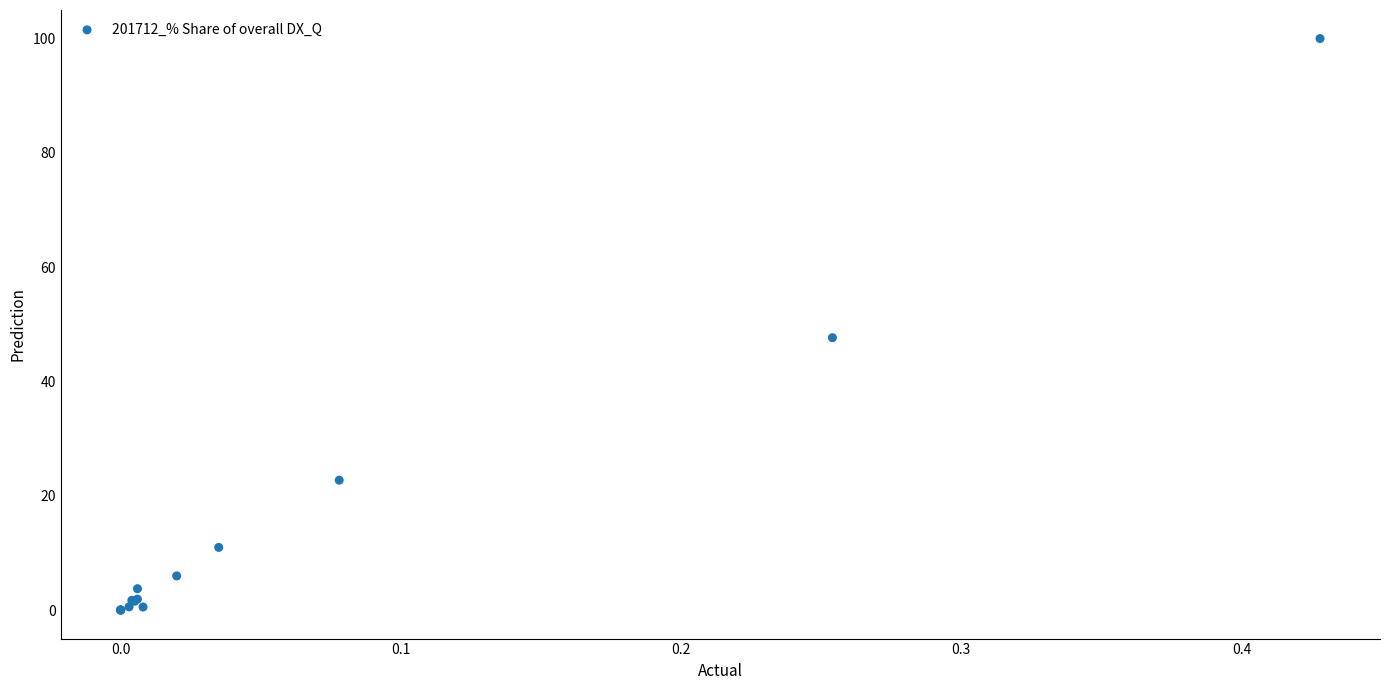

What Y value in the scatter plot is closest to 50?

47.7